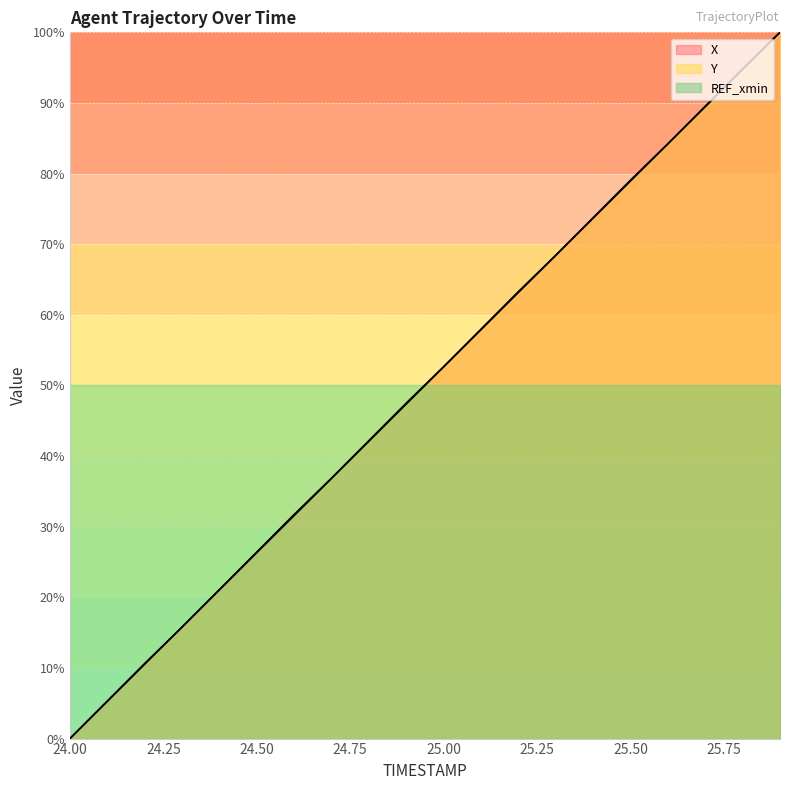

True or false: Y has more than 2 interior local peaks.

False